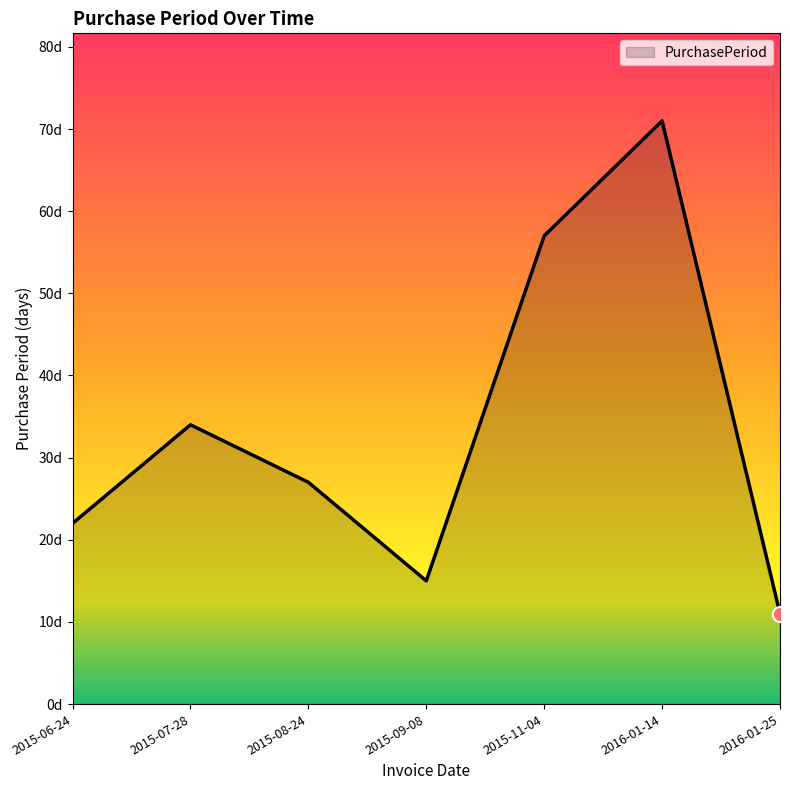

Approximately how many times larger is the value at 2016-01-14 compared to 2016-01-25?

6.5